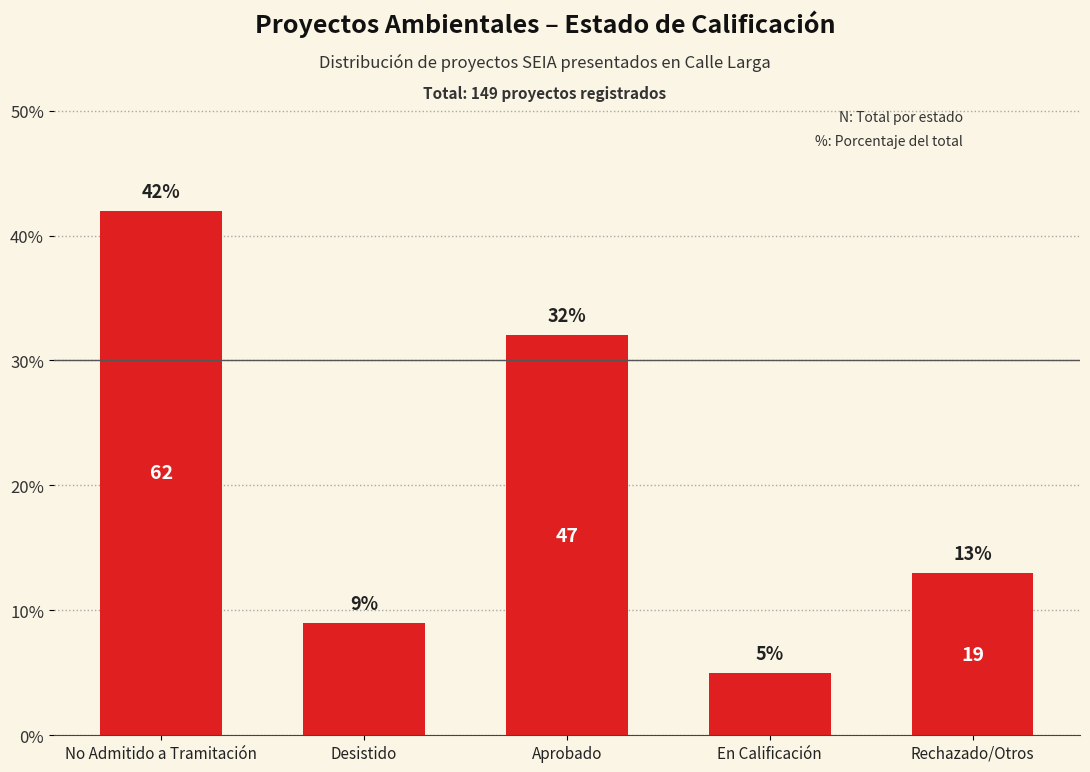

Which label corresponds to the largest value in the chart?

No Admitido a Tramitación